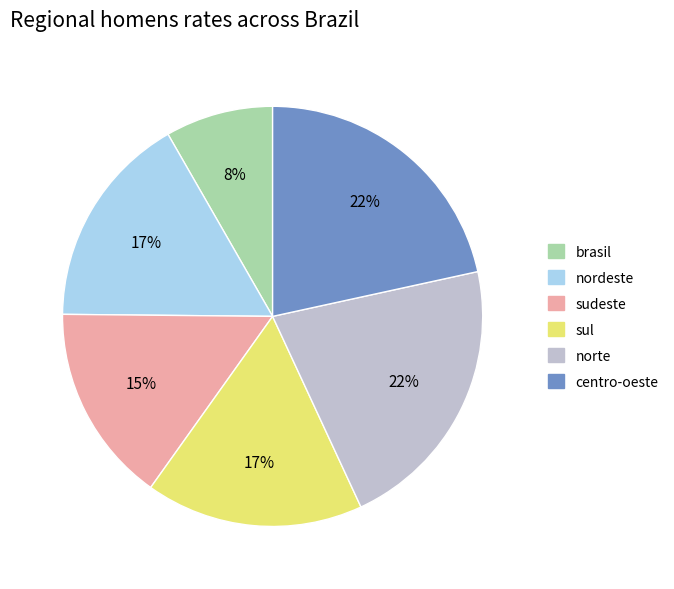

To the nearest percent, what portion does nordeste represent?

17%